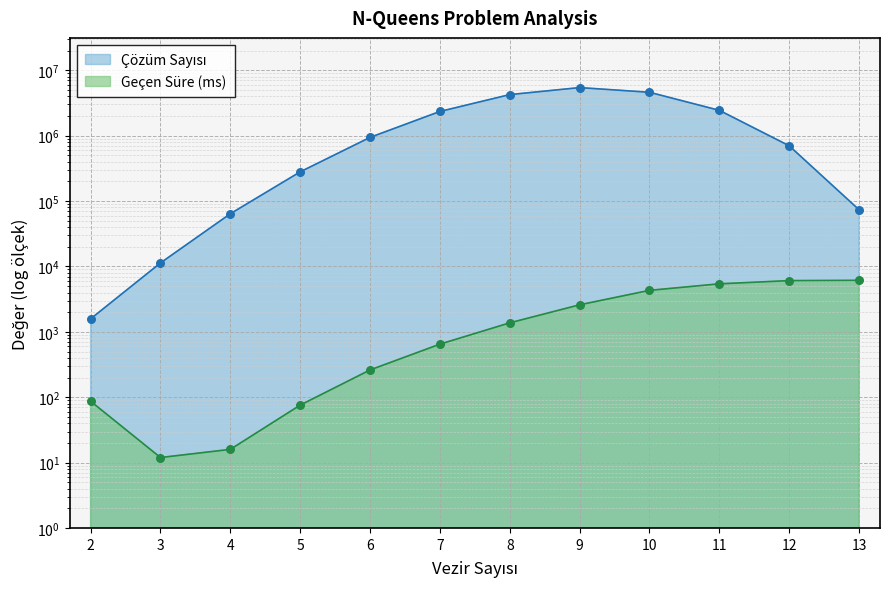

Which series contains the highest Y value?

Çözüm Sayısı